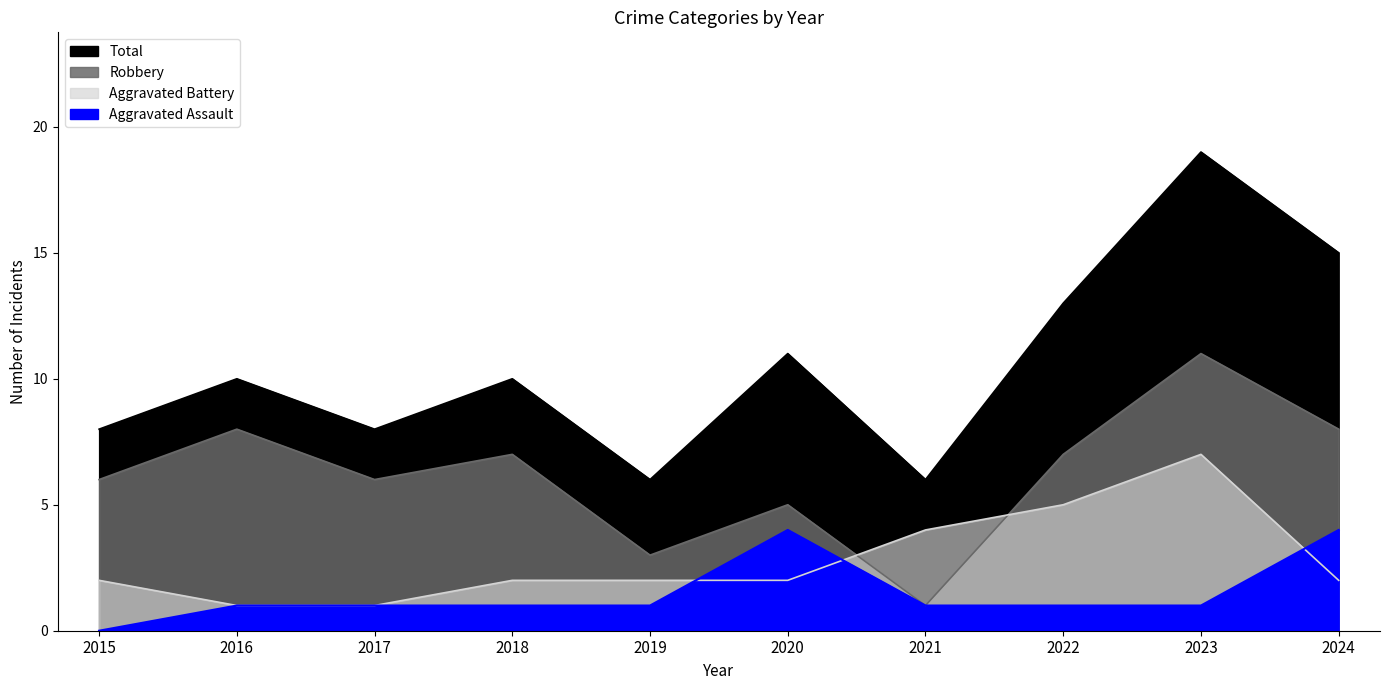

How many intersections are there between Robbery and Aggravated Battery?

2